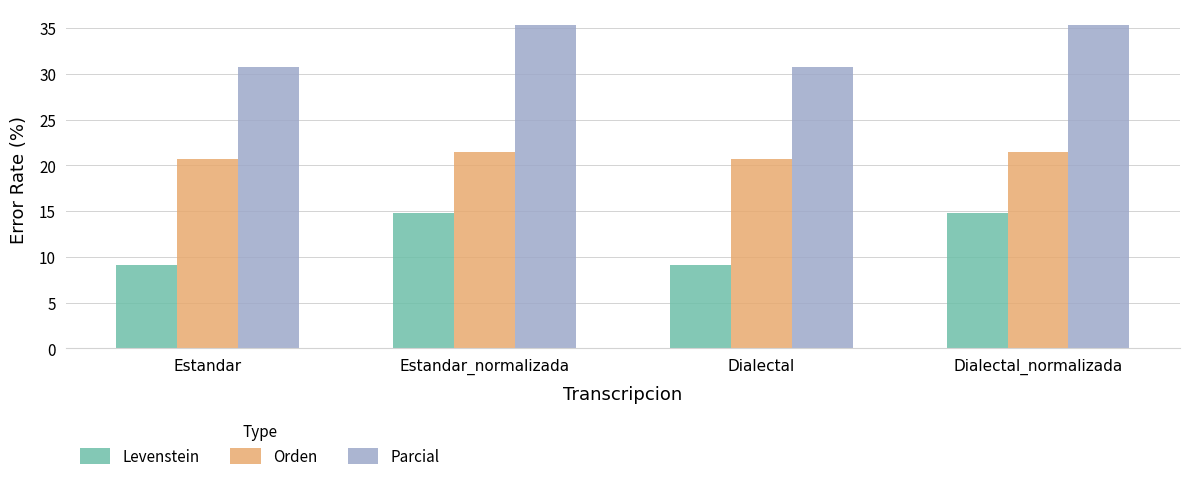

What is the total value across all series at Estandar?

60.5